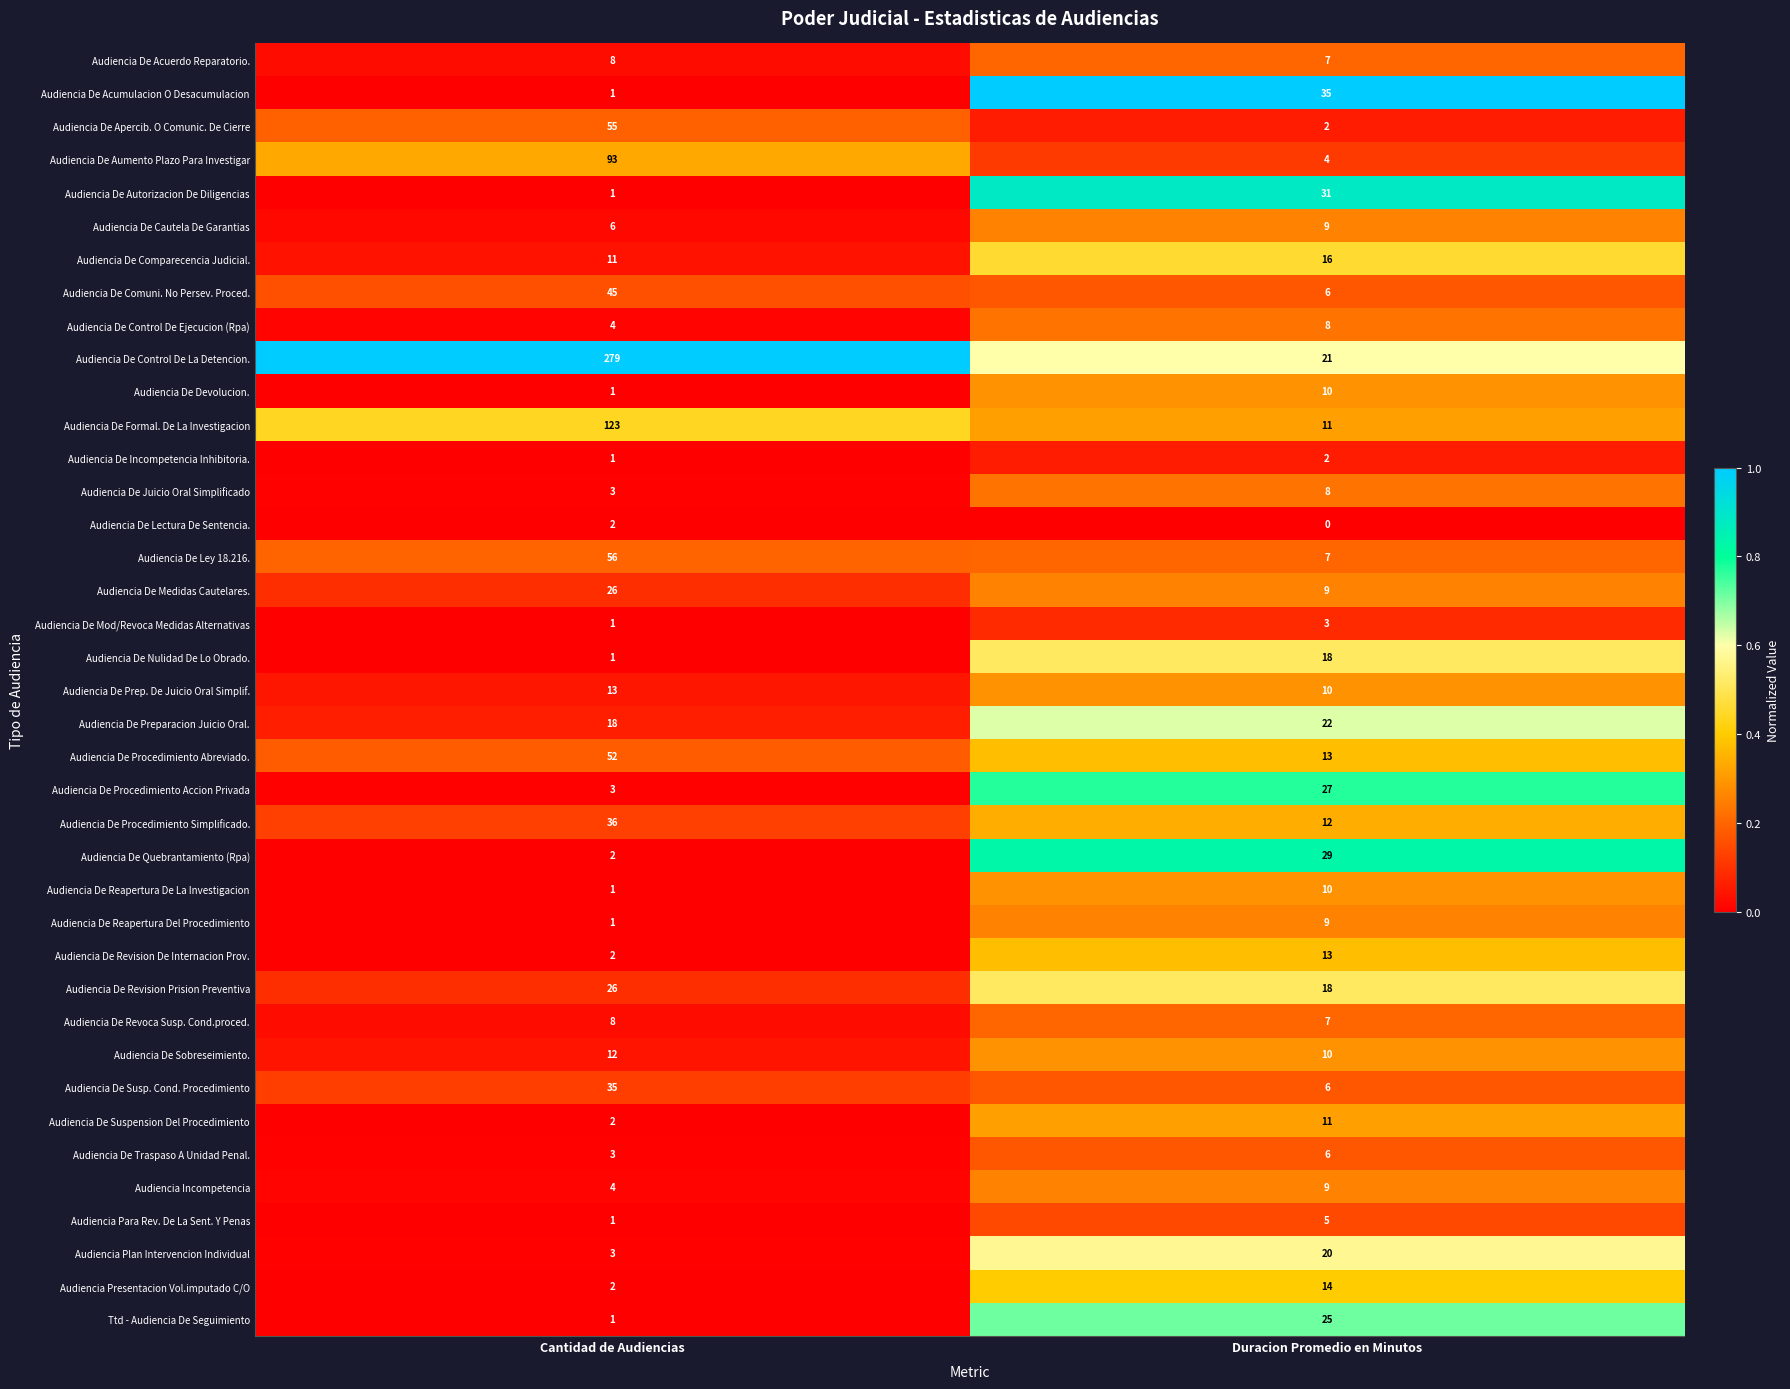

List the labels in order of Audiencia De Aumento Plazo Para Investigar value, smallest first.

Duracion Promedio en Minutos, Cantidad de Audiencias